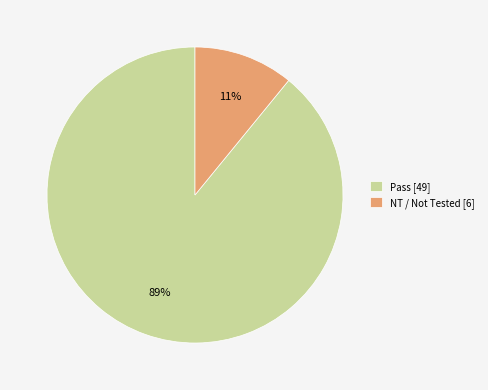

The NT / Not Tested [6] slice represents 11% of the pie. True or false?

True